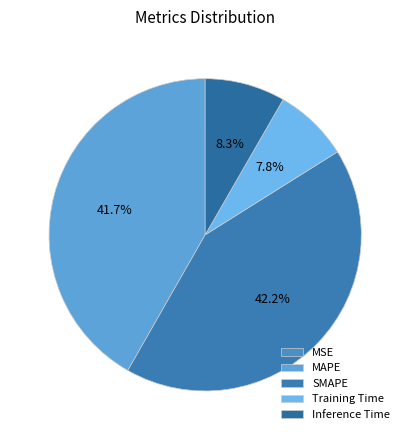

To the nearest percent, what is the combined percentage of MSE and SMAPE?

42%